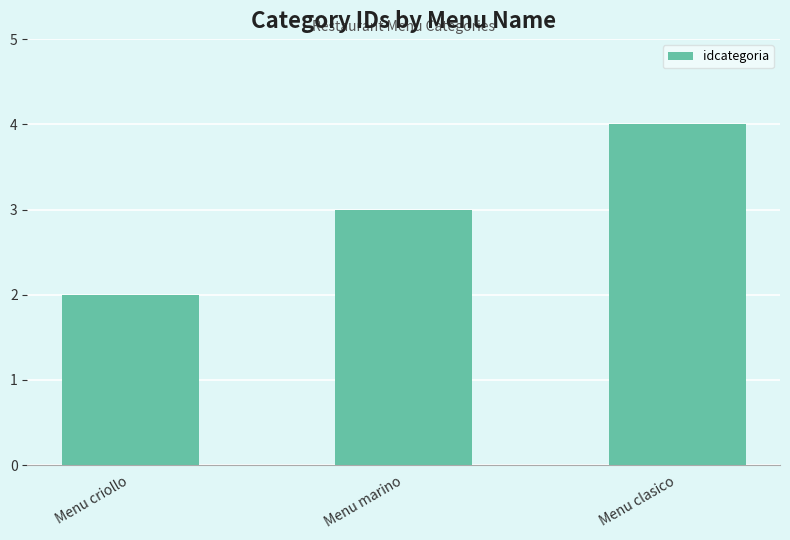

Does the chart contain any negative values?

No